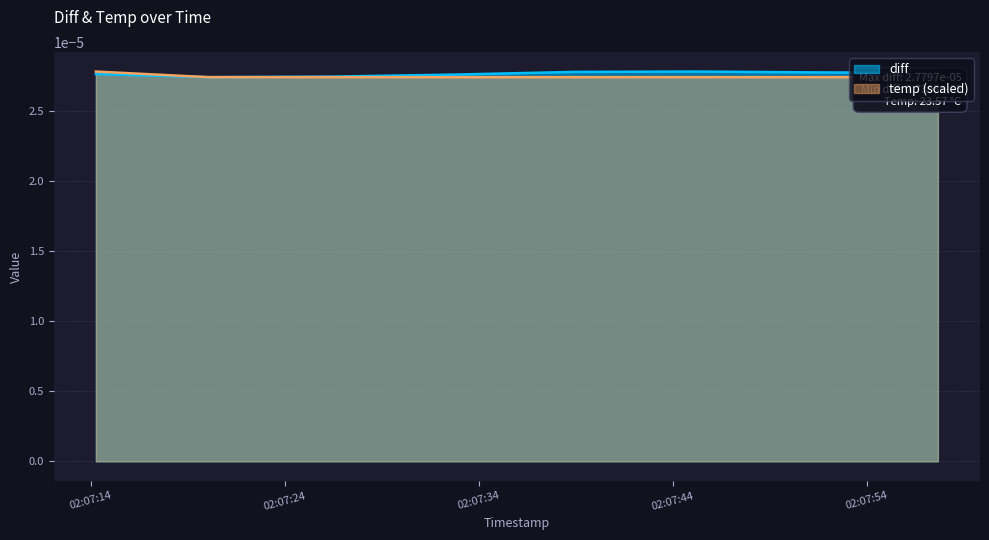

The chart shows a value of 0.0 at 2022-03-01 02:07:32.570000. True or false?

False